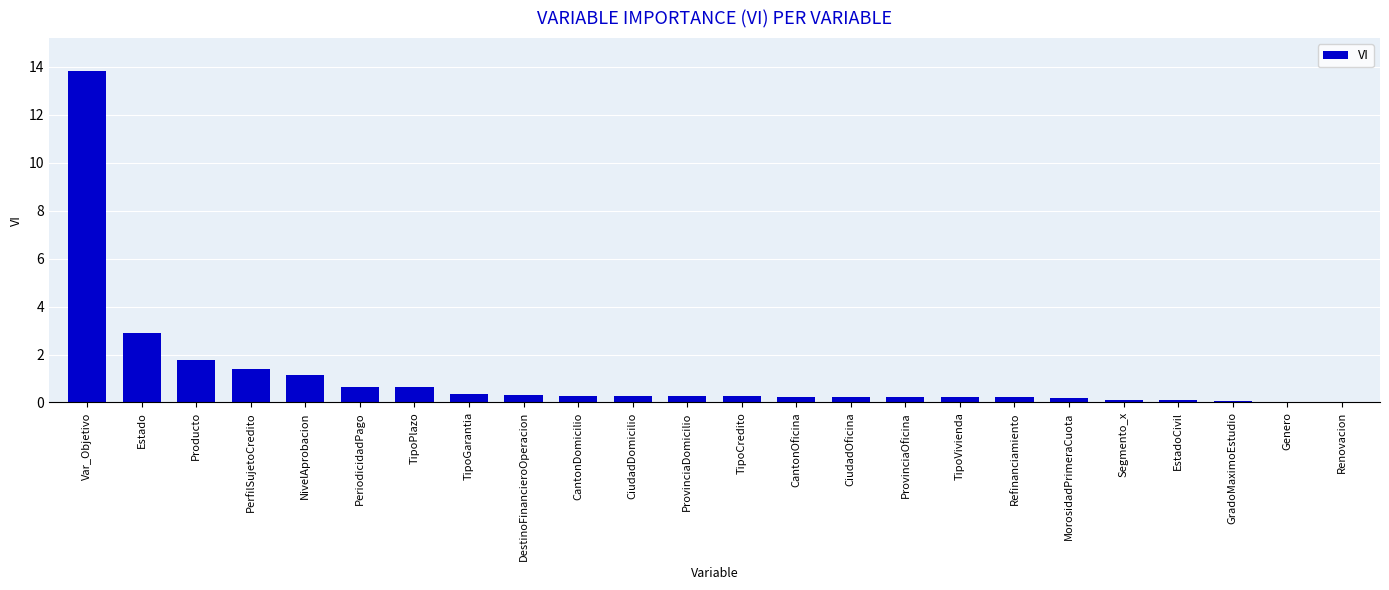

What value does the data have at GradoMaximoEstudio?

0.1